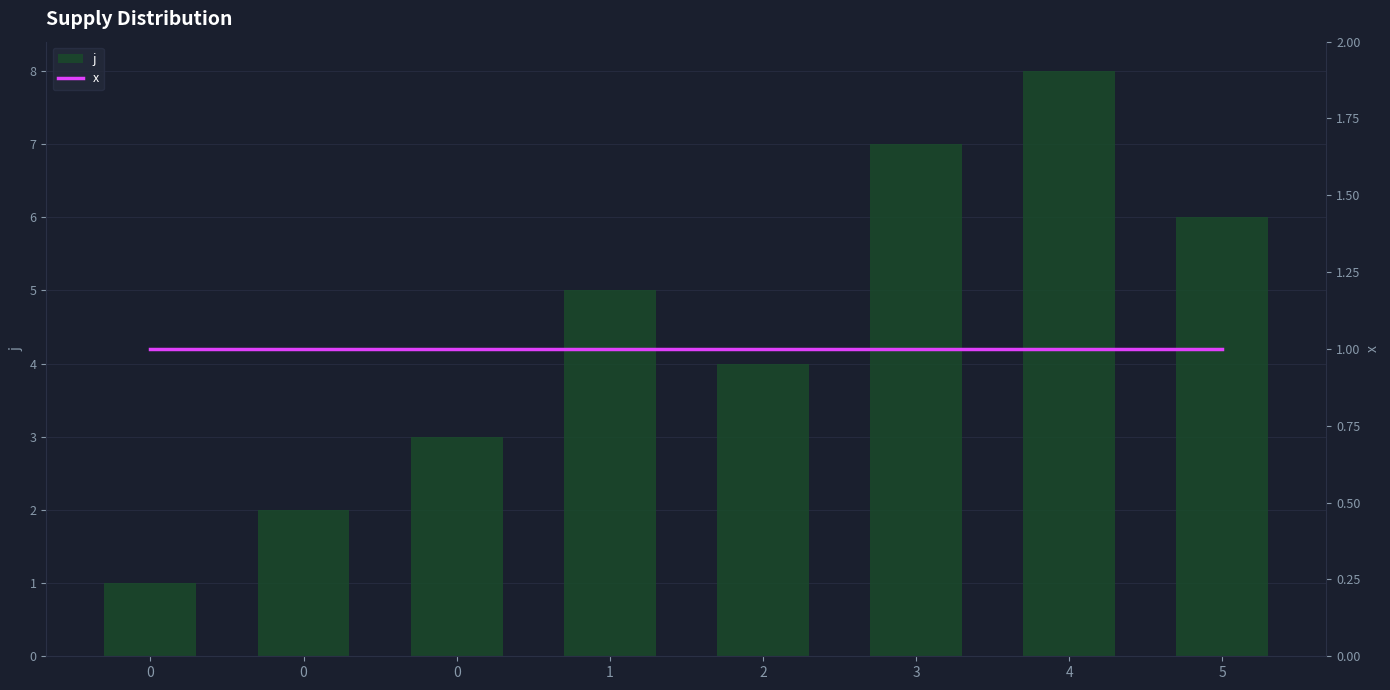

Is it true that x equals 1 at 0?

True